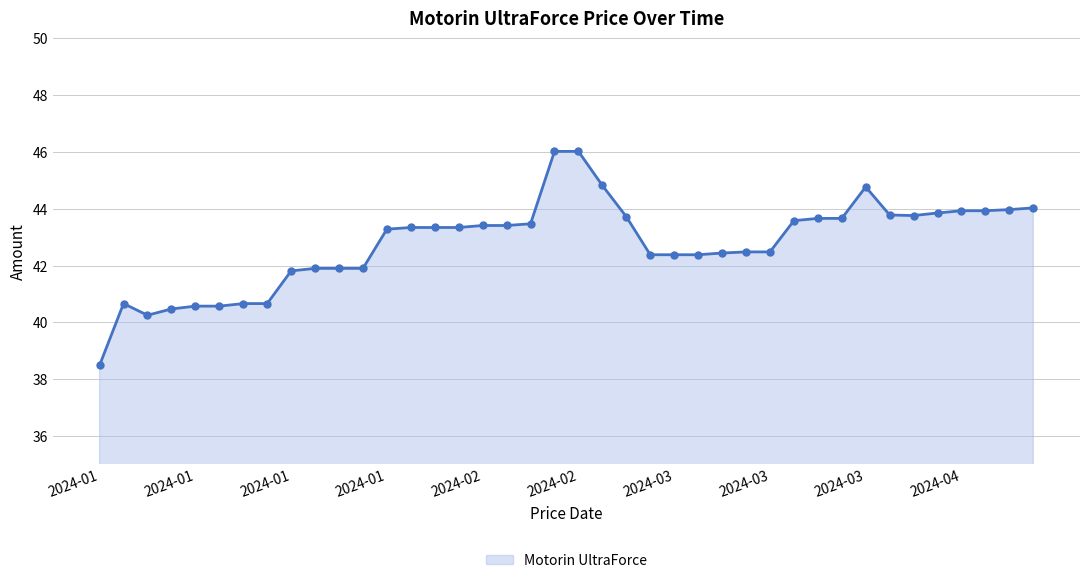

What is the greatest value displayed?

46.0